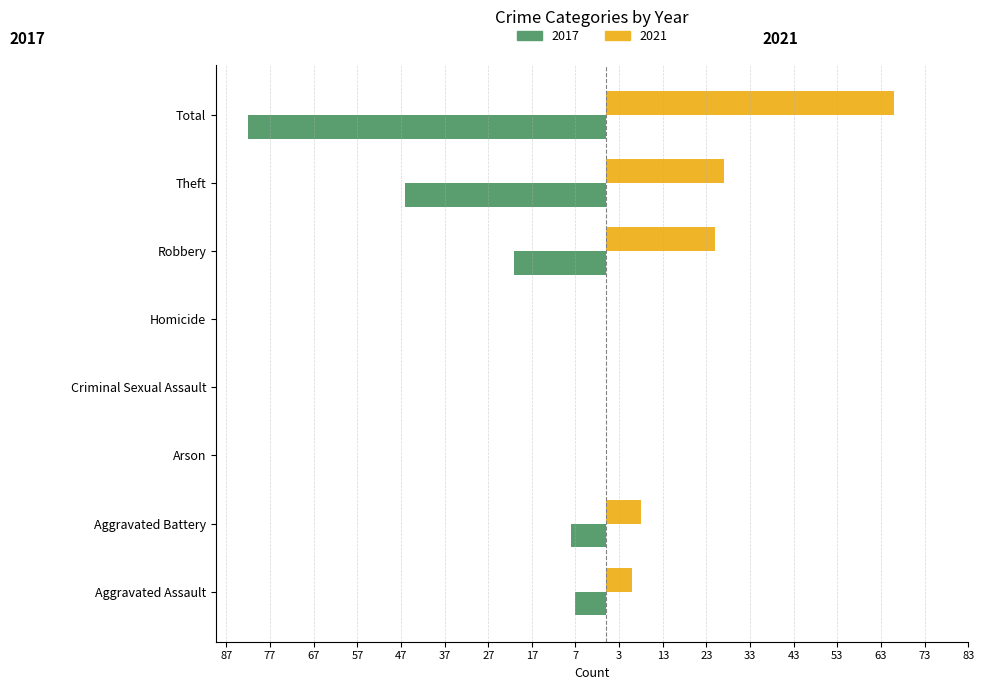

What are all the series names shown in the legend?

2017, 2021